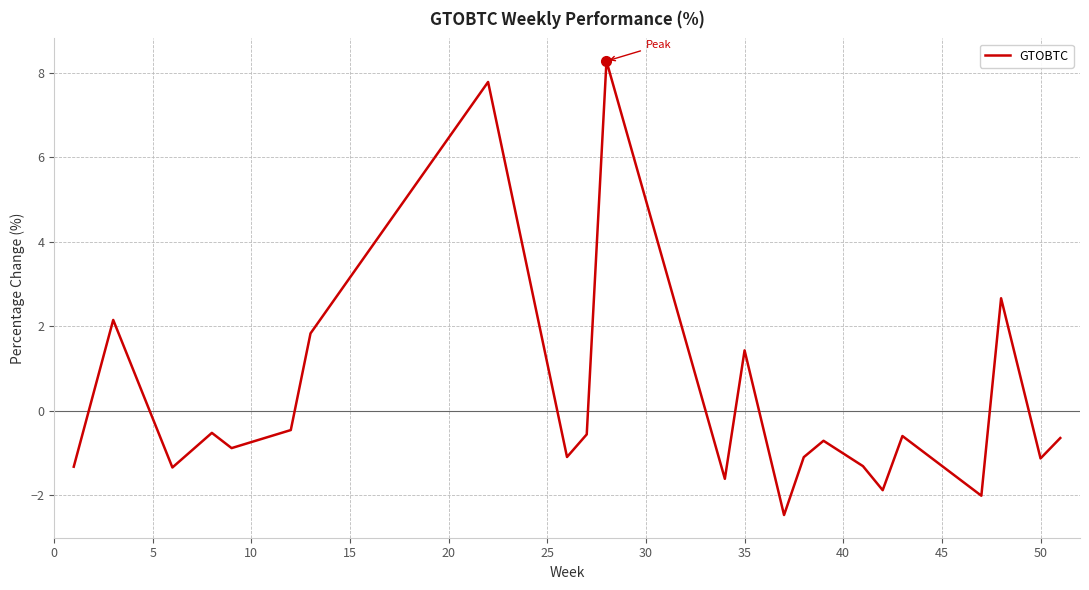

What is the difference between the maximum and minimum values?

10.7